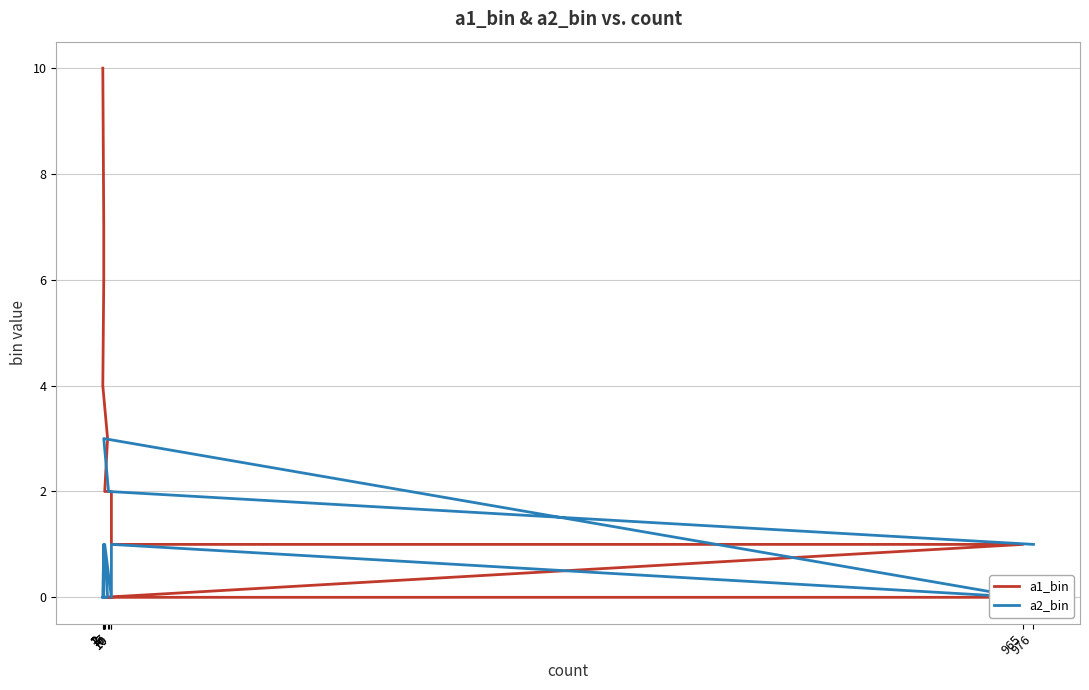

Rank the series by their maximum value, from lowest to highest.

a2_bin, a1_bin